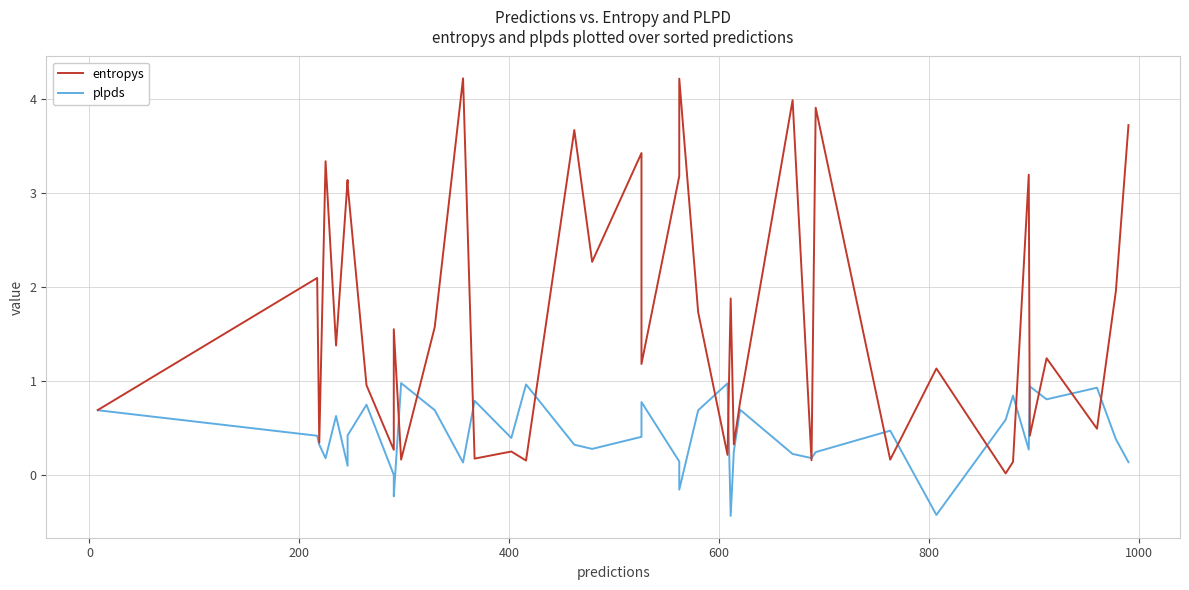

After their last crossing, which series has the higher values: entropys or plpds?

entropys